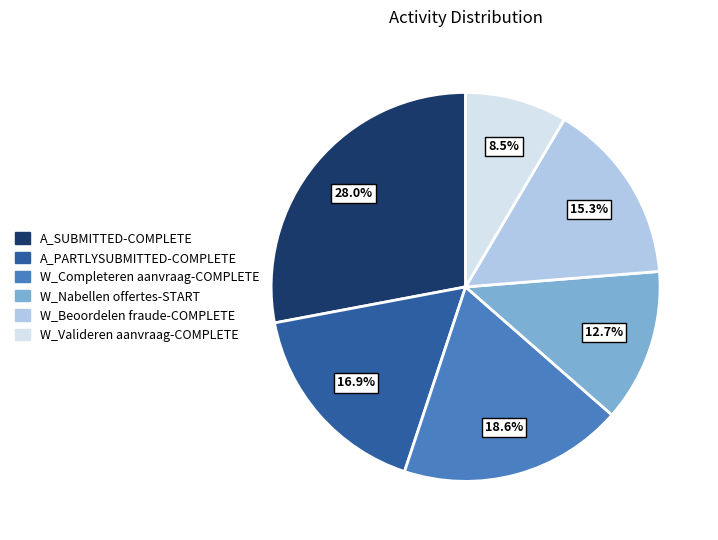

Rank the categories by value from lowest to highest.

W_Valideren aanvraag-COMPLETE, W_Nabellen offertes-START, W_Beoordelen fraude-COMPLETE, A_PARTLYSUBMITTED-COMPLETE, W_Completeren aanvraag-COMPLETE, A_SUBMITTED-COMPLETE